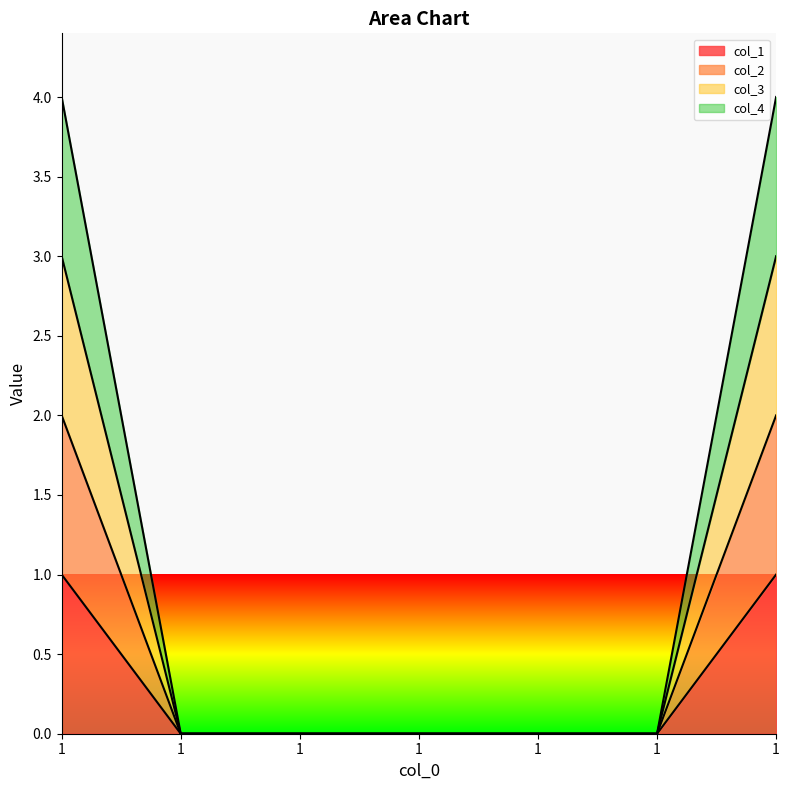

Does the chart display data point markers on the line(s)?

No